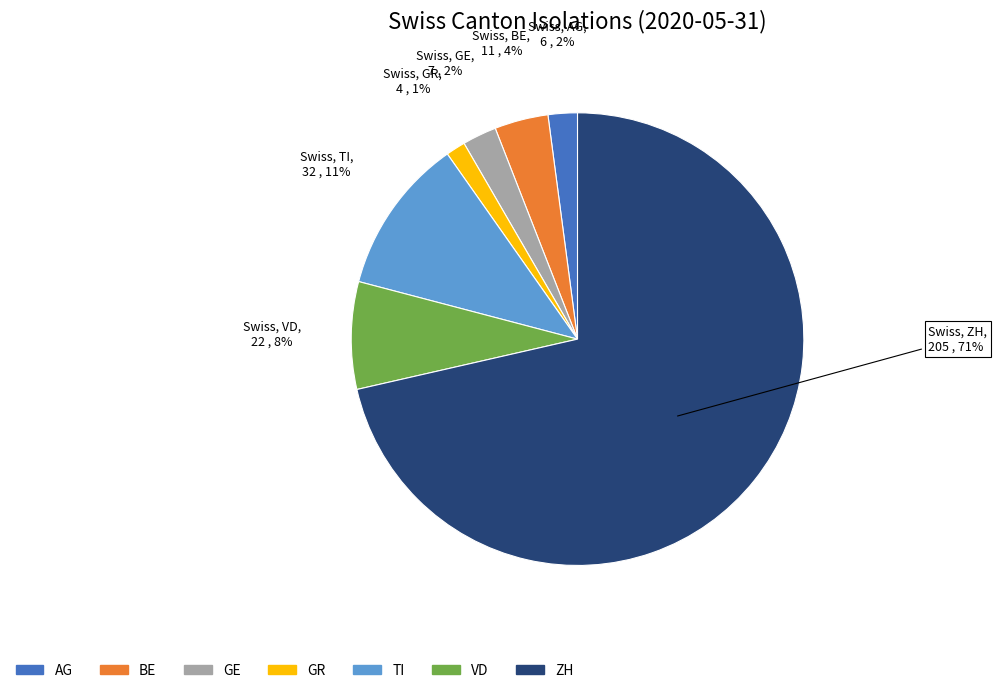

The GR slice represents 1% of the pie. True or false?

True